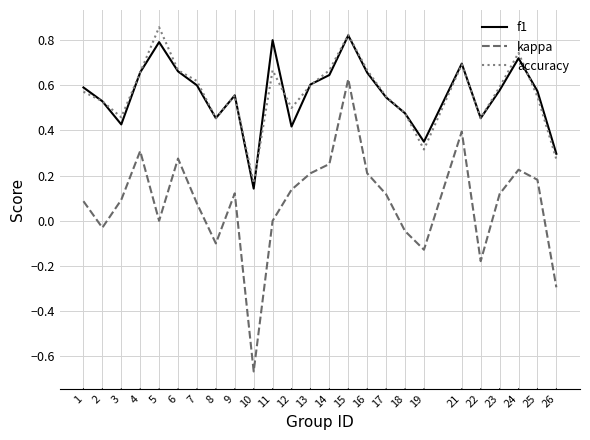

Between 7 and 25, which series saw the biggest shift?

kappa